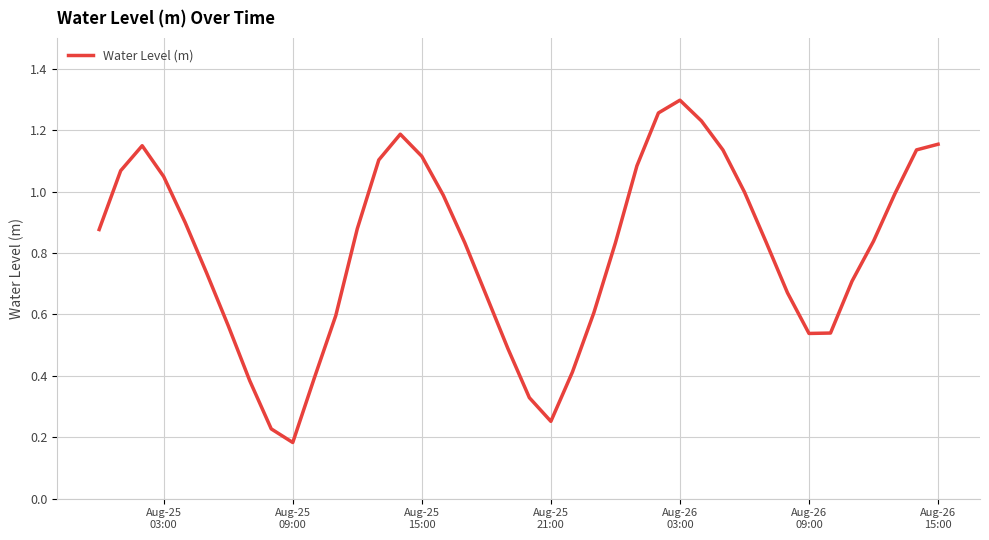

Is this an area chart (filled region under the line)?

No